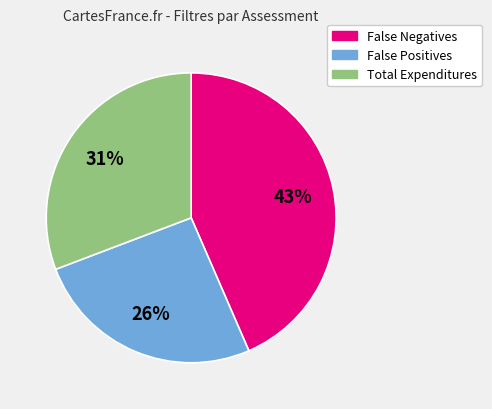

True or false: False Positives accounts for 12% of the total.

False